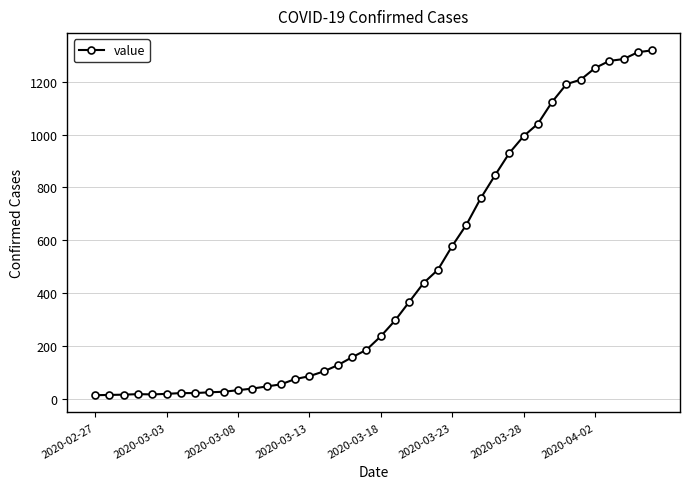

What is the average value?

467